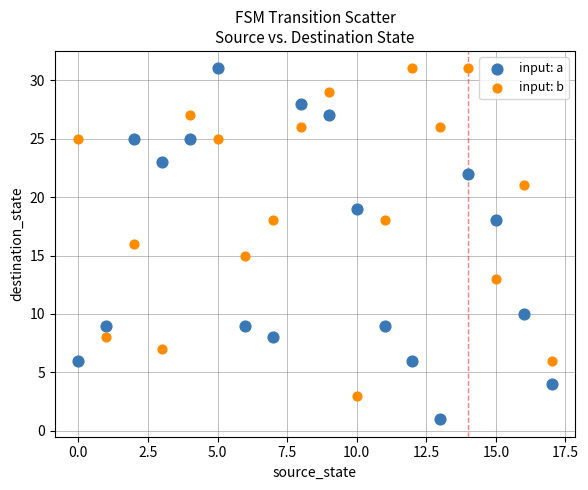

Across all data points, what is the range of Y values (max minus min)?

30